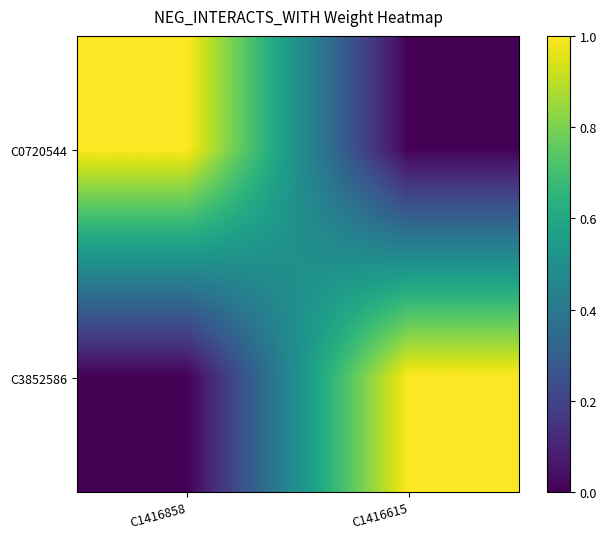

How many distinct data groups are displayed?

2